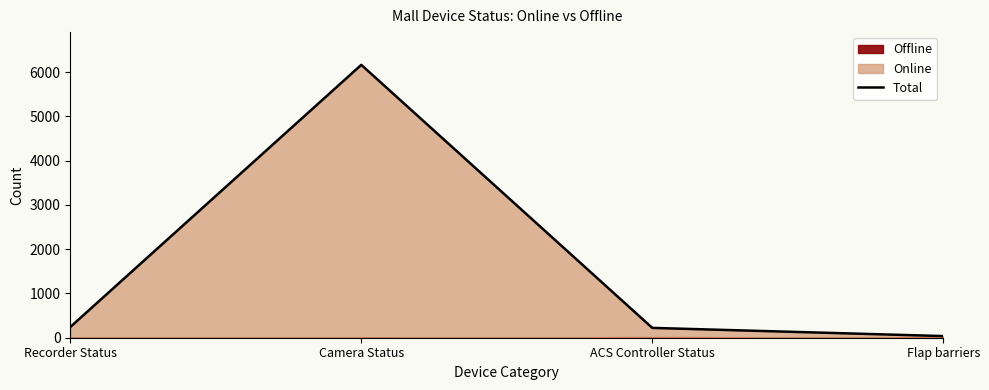

Rank the categories by value from highest to lowest.

Camera Status, Recorder Status, ACS Controller Status, Flap barriers